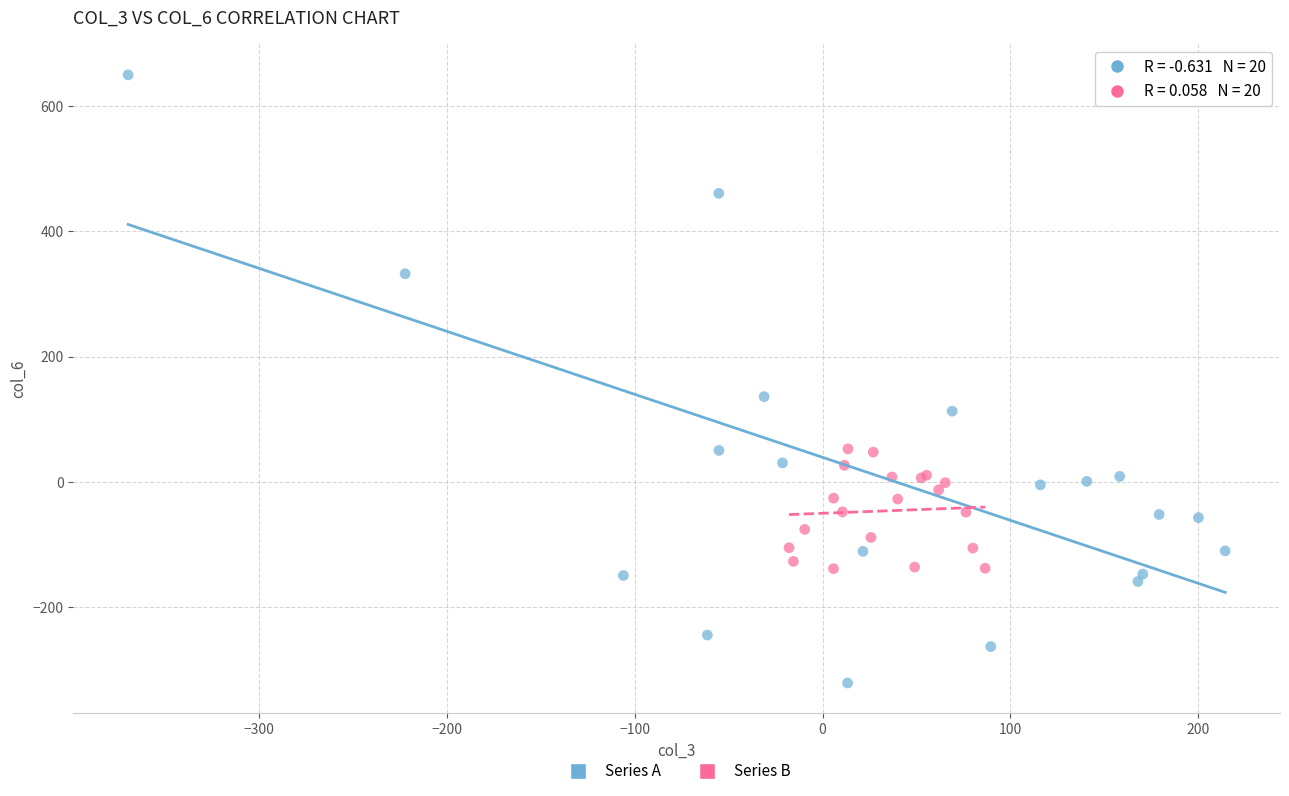

Which series contains the highest Y value?

Series A